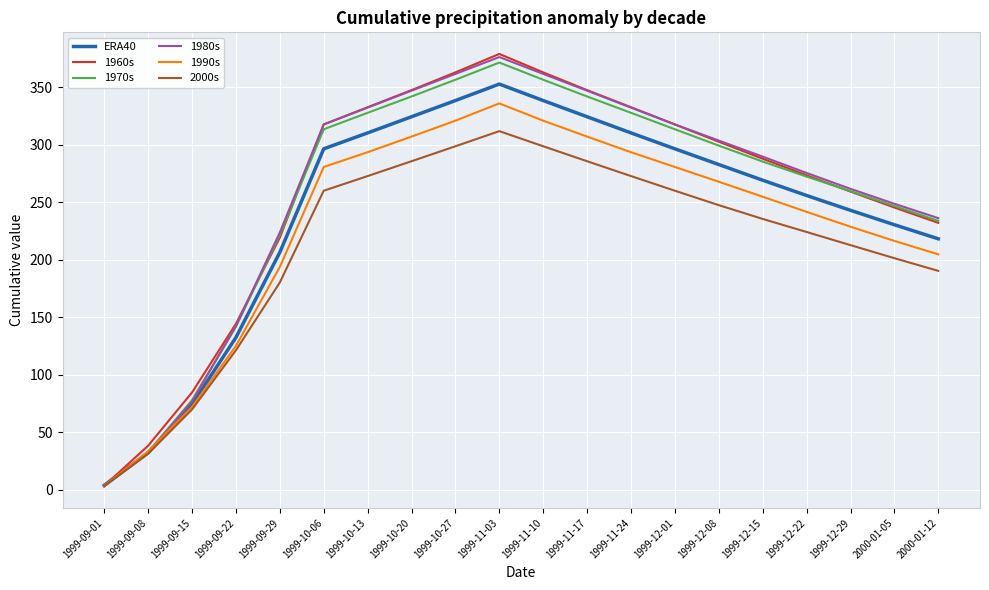

The 2000s series shows 165.6 at 1999-10-20. True or false?

False